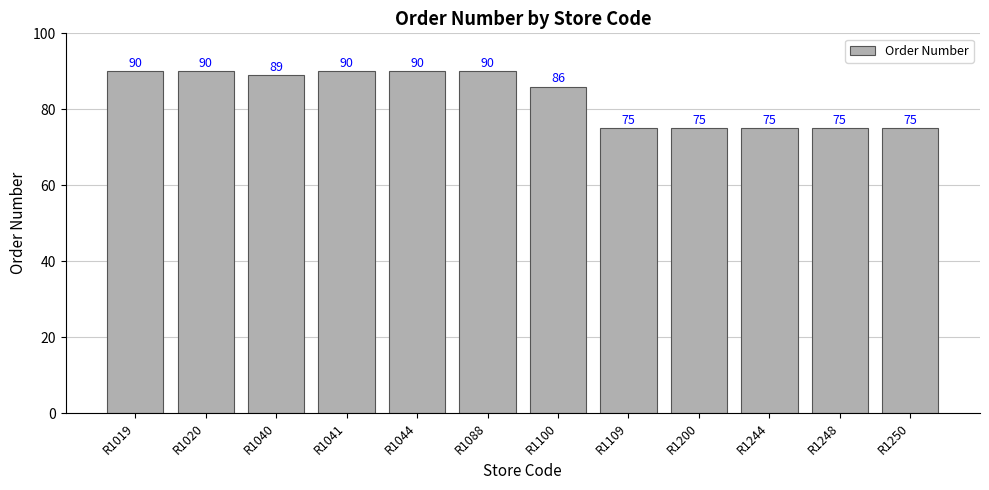

How many bars are there in total?

12